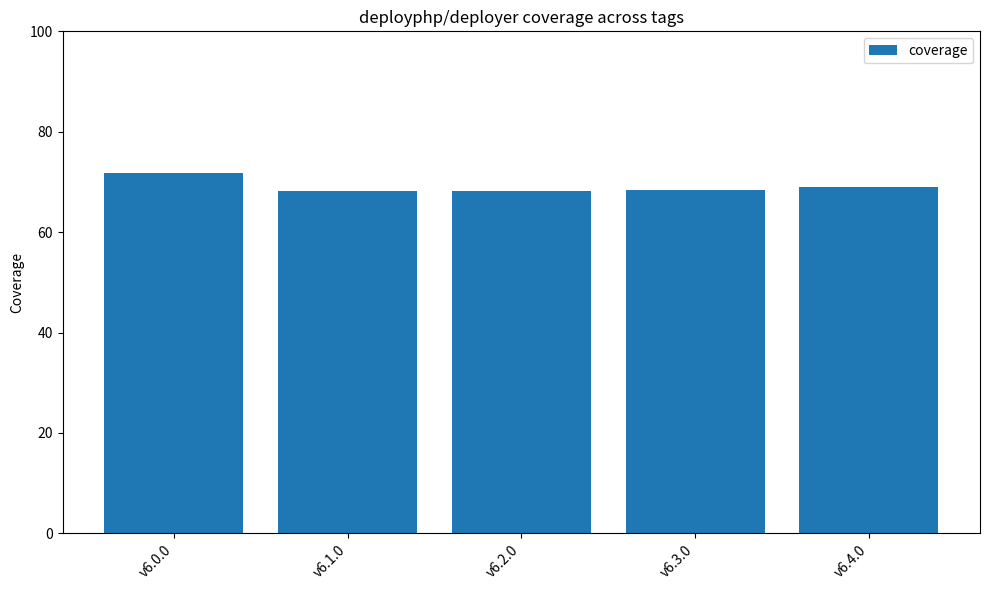

What is the smallest value displayed?

68.1